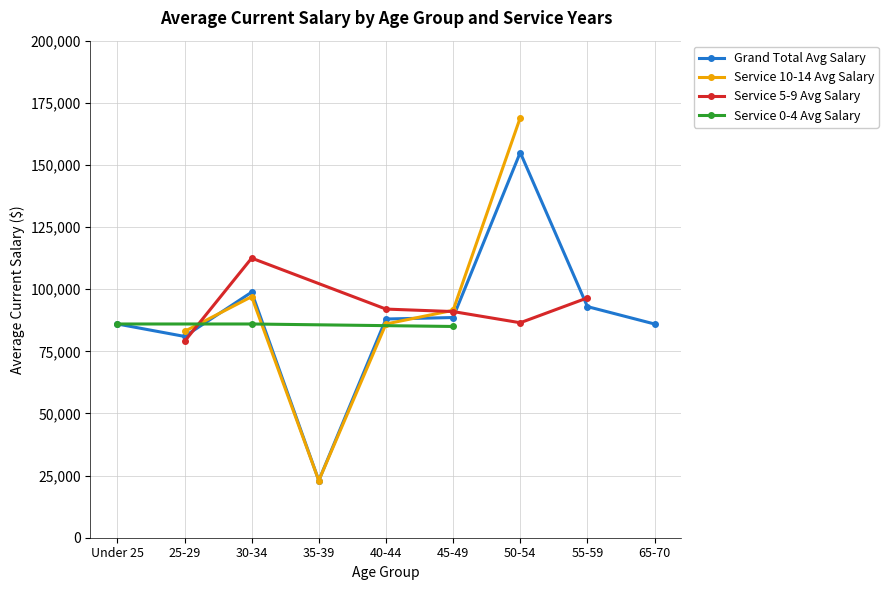

Where is Service 5-9 Avg Salary nearest to the value 56250?

25-29